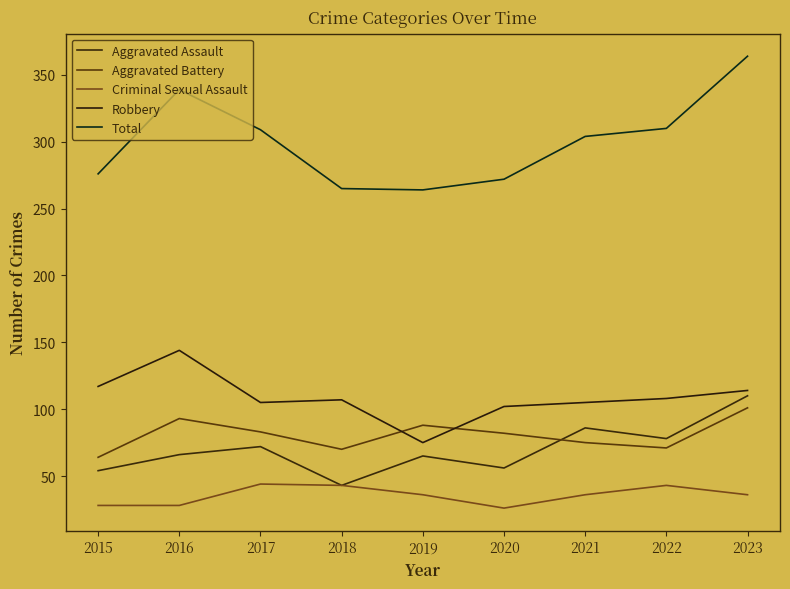

At how many categories does at least one series exceed 318?

2